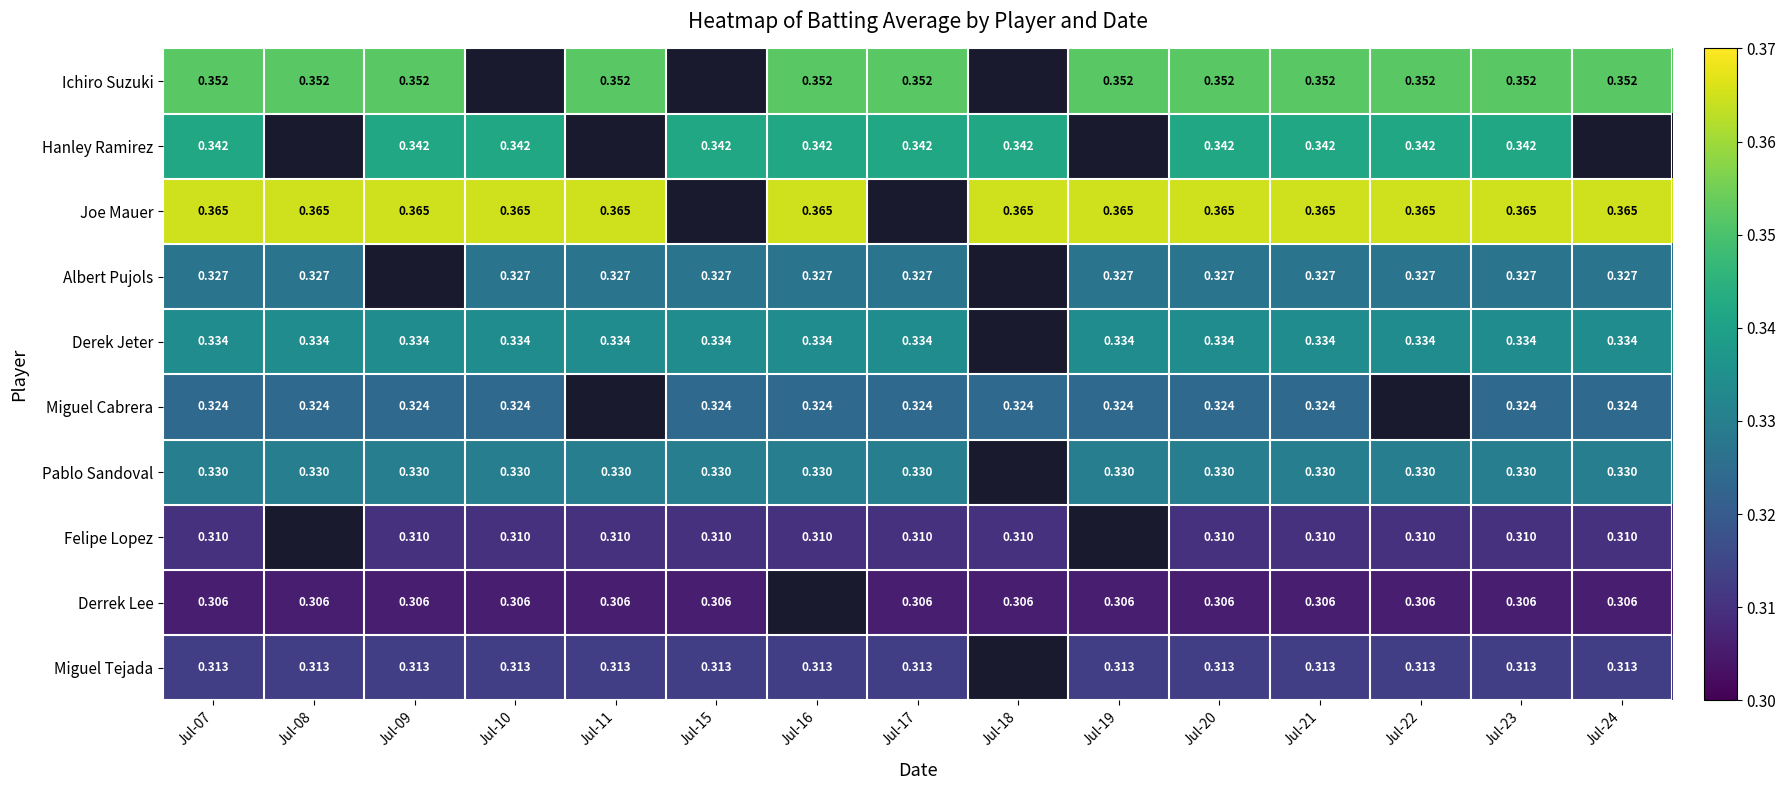

At Jul-23, list the series in order from smallest to largest.

Derrek Lee, Felipe Lopez, Miguel Tejada, Miguel Cabrera, Albert Pujols, Pablo Sandoval, Derek Jeter, Hanley Ramirez, Ichiro Suzuki, Joe Mauer